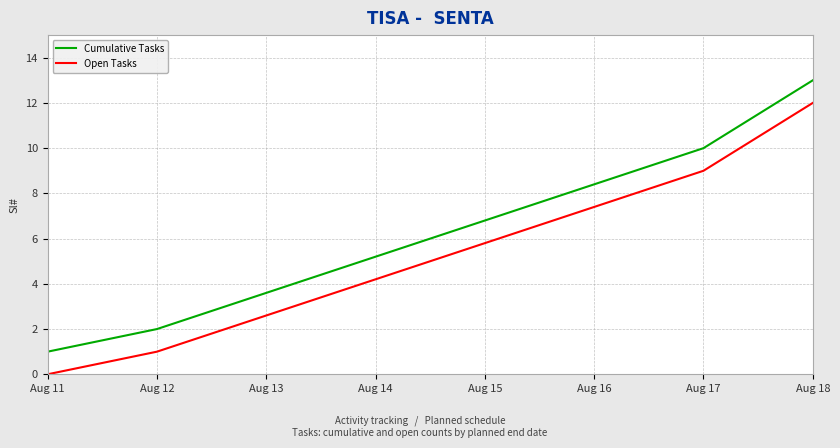

Reading left to right, transcribe all the data shown in this chart.

Cumulative Tasks: Aug 11=1	Aug 12=2	Aug 17=10	Aug 18=13
Open Tasks: Aug 11=0	Aug 12=1	Aug 17=9	Aug 18=12